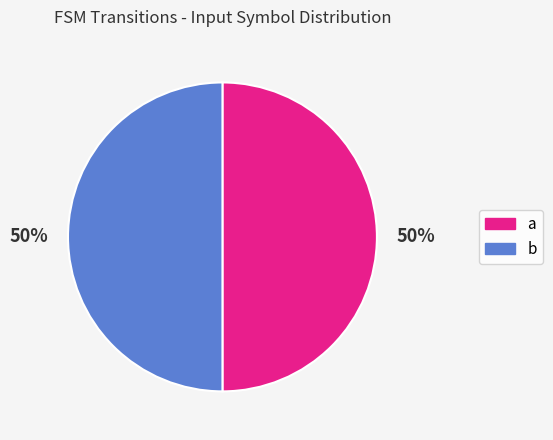

To the nearest percent, what is the average slice percentage?

50%